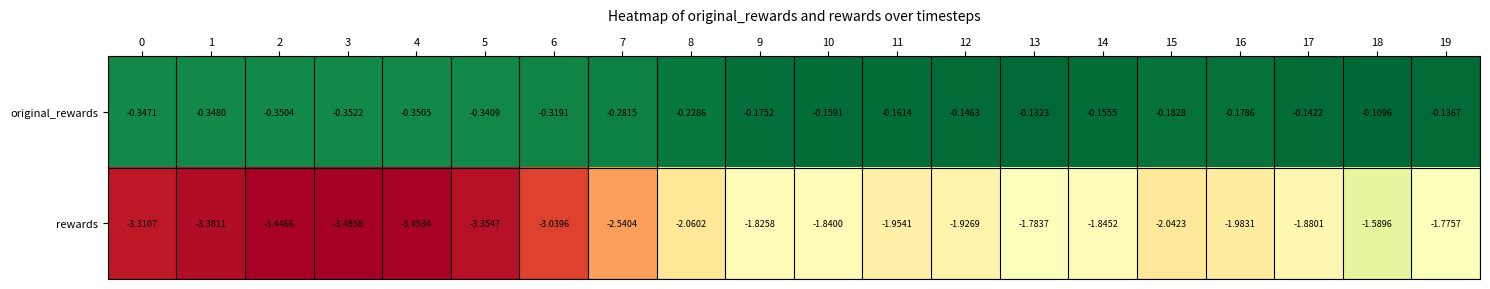

List the series in order of their overall mean, highest first.

original_rewards, rewards